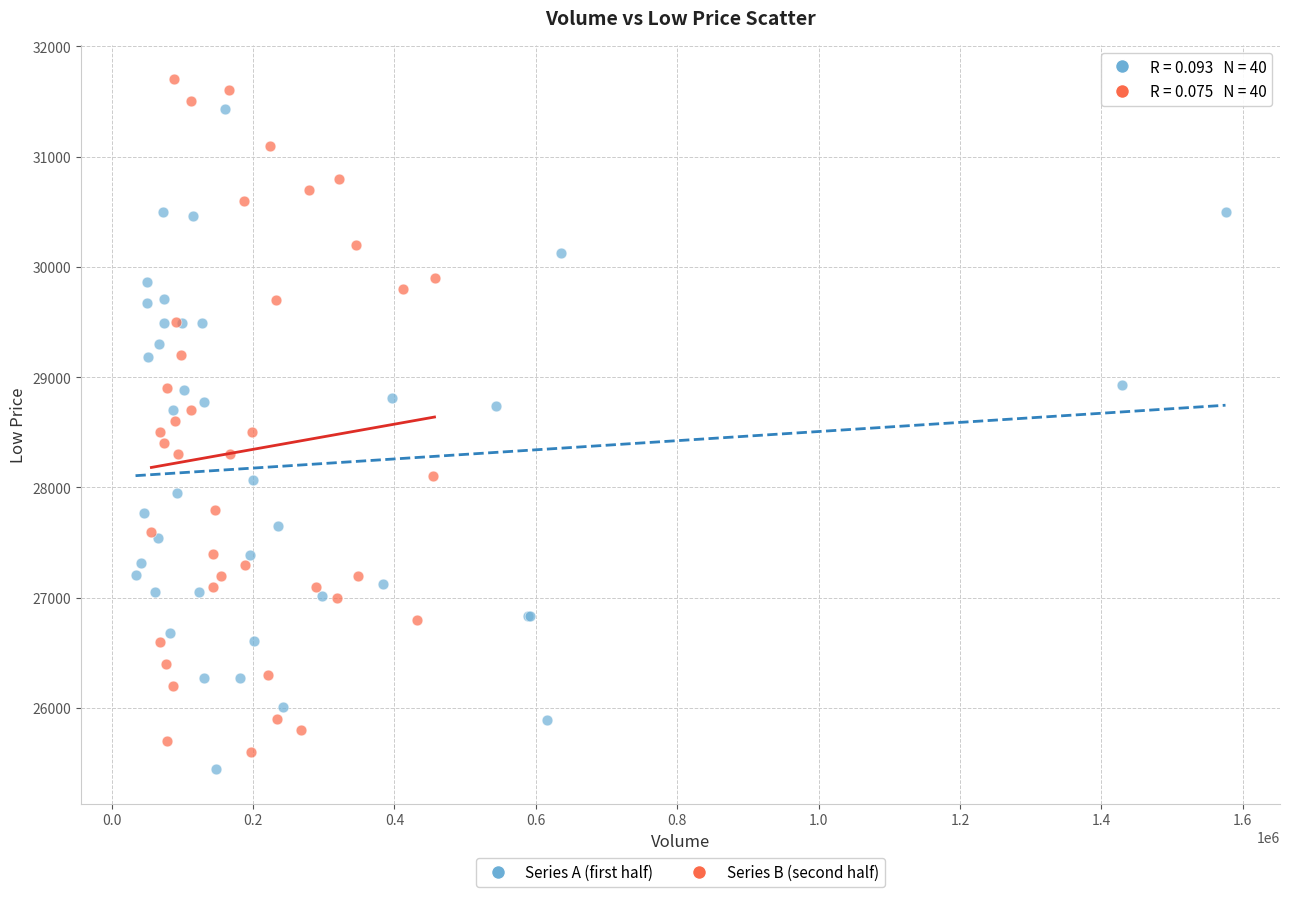

What are all the series names shown in the legend?

Series A (first half), Series B (second half)